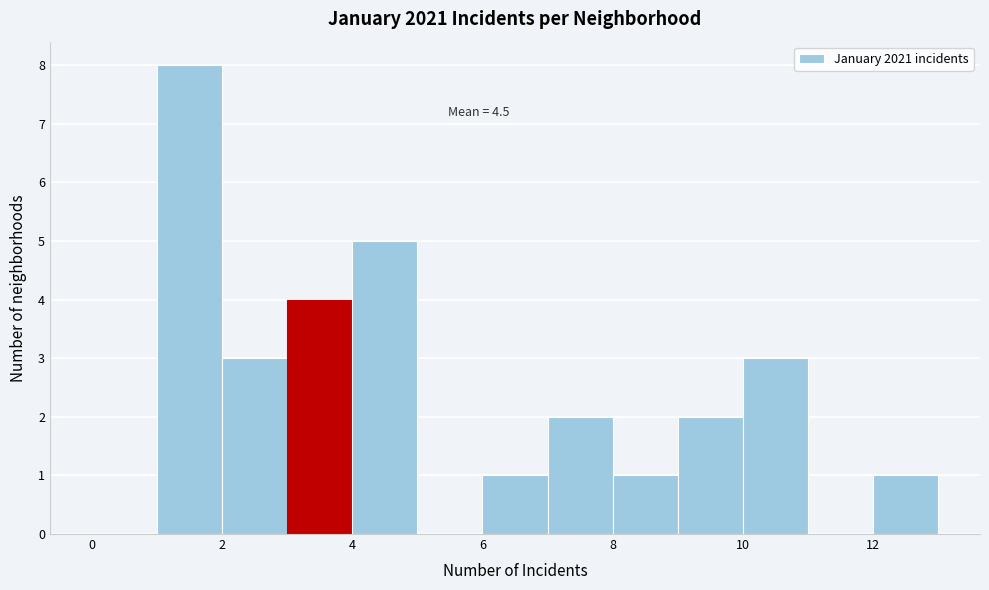

Which range on the x-axis has the tallest bar?

1 to 2